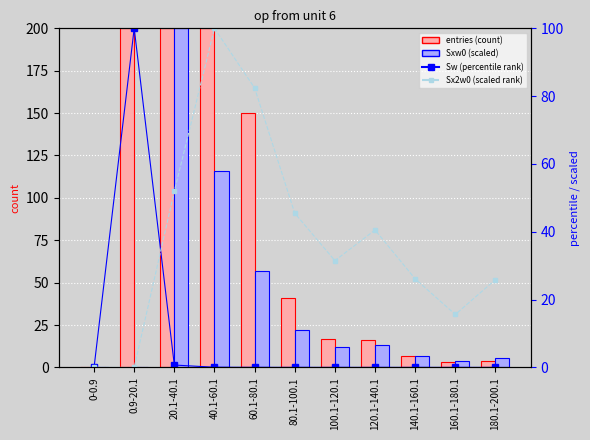

Which has a higher value, 80.1-100.1 or 20.1-40.1?

20.1-40.1